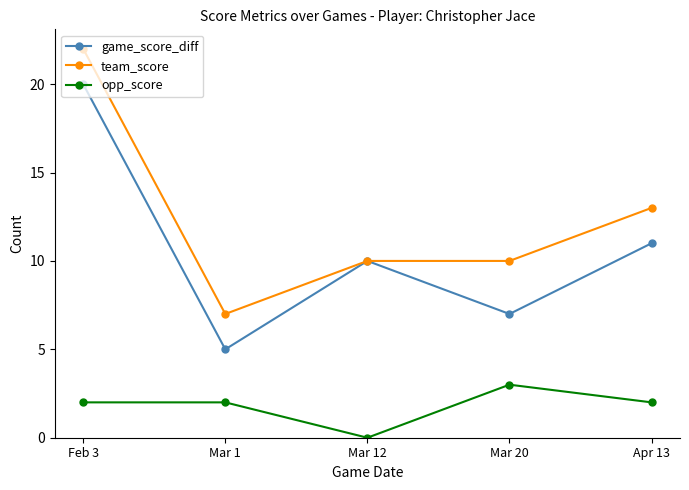

How many interior local peaks does the game_score_diff series have?

1